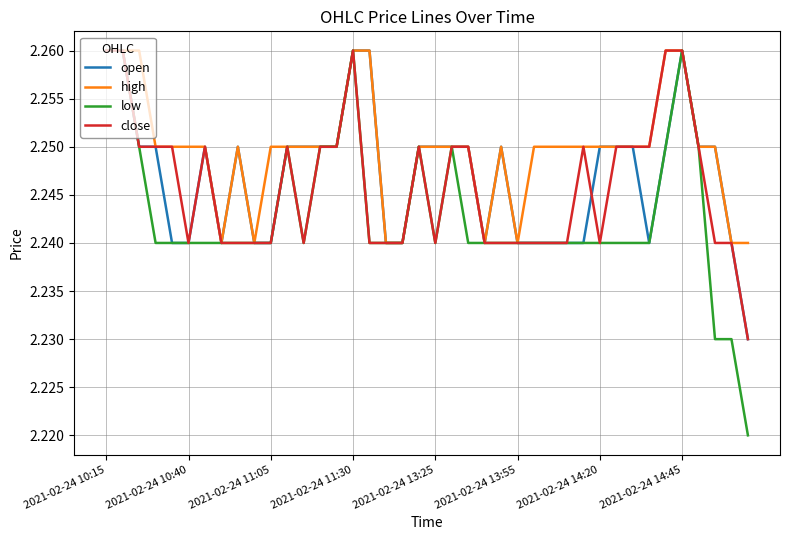

How many high values are between 2 and 3?

40